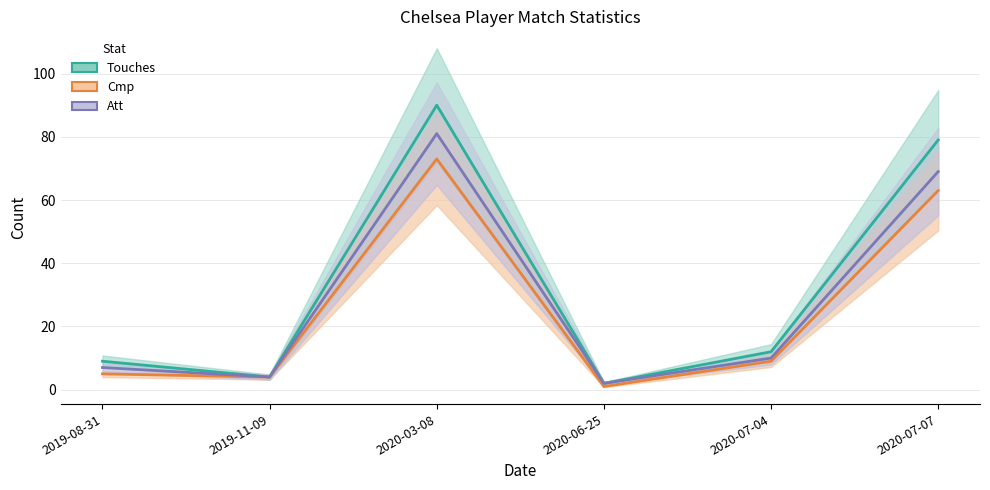

What is the sum of the Cmp values at 2020-03-08 and 2020-07-04?

82